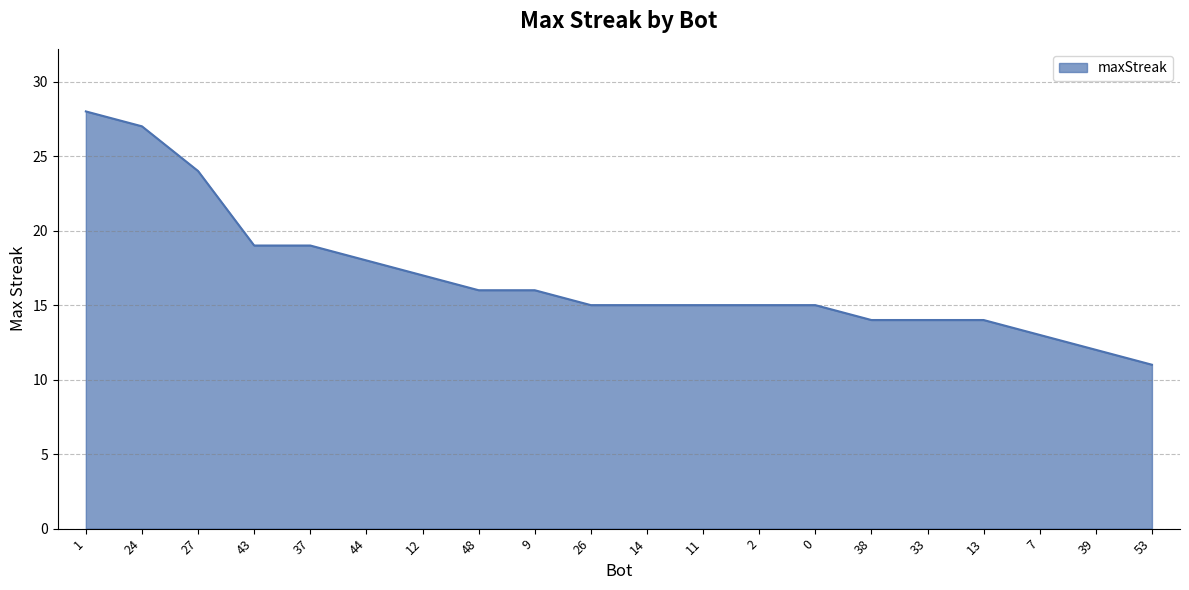

Between 44 and 13, which is larger?

44